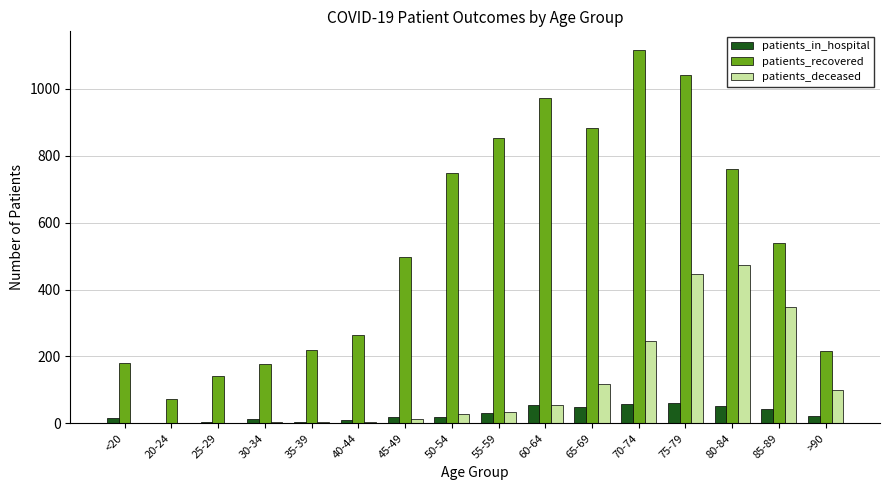

Are the bars grouped side by side (vs. stacked)?

Yes